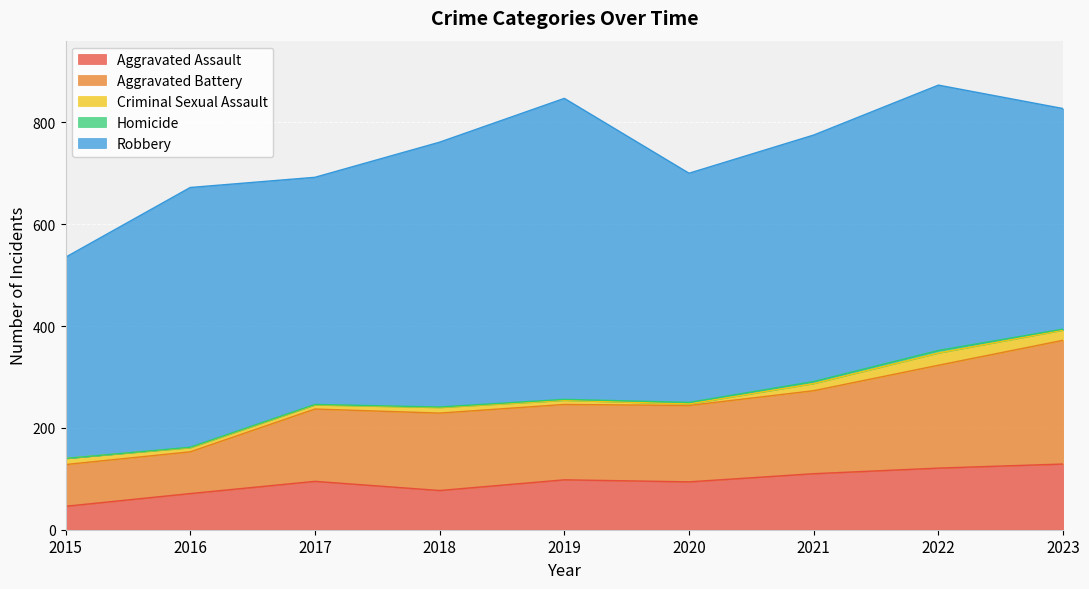

At which category is the sum across all series the highest?

2022